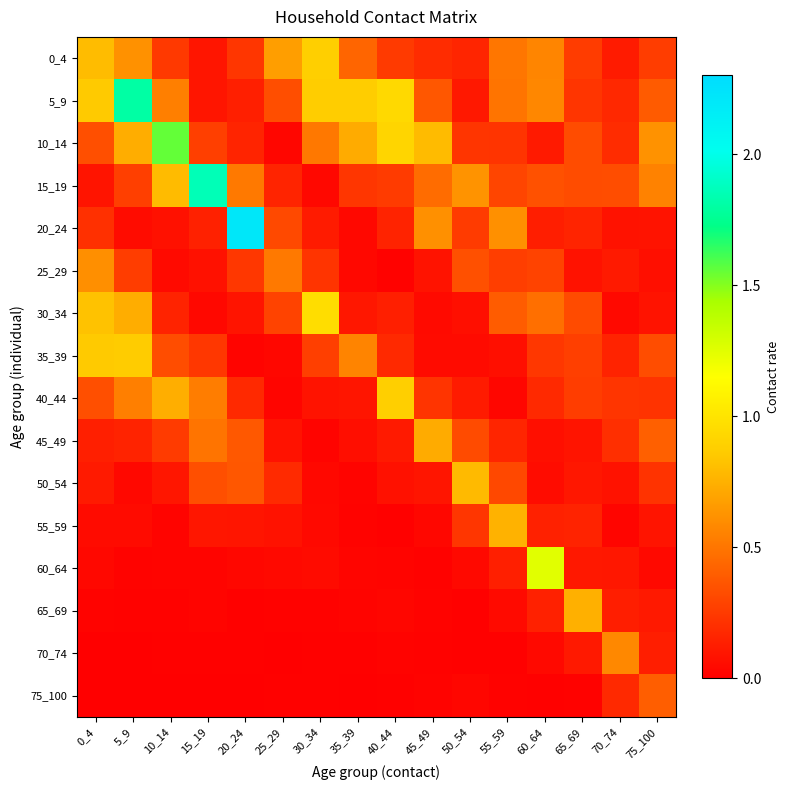

Which series has the largest total across all categories?

5_9